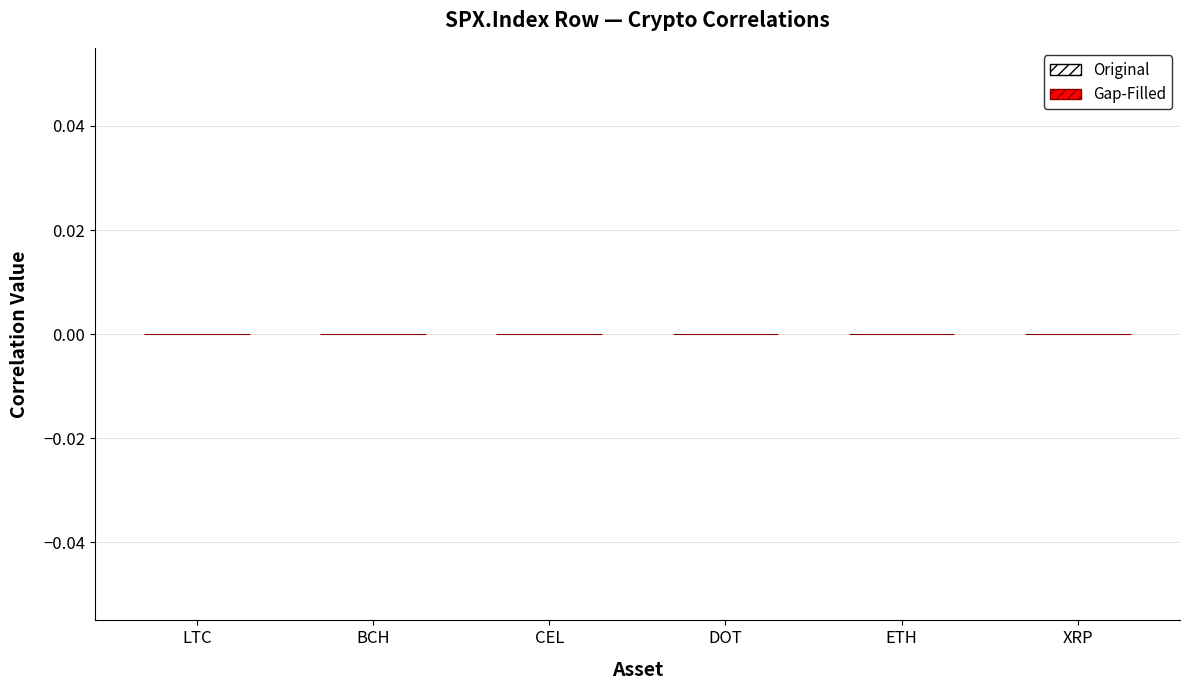

Is the value of CEL at LTC greater than the value of XRP at BV010082.Index?

No